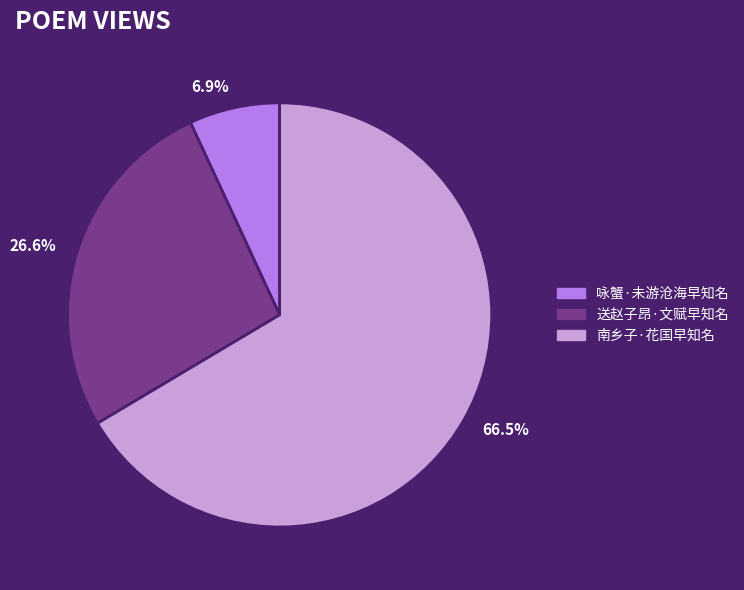

Which has a higher value, 咏蟹·未游沧海早知名 or 送赵子昂·文赋早知名?

送赵子昂·文赋早知名